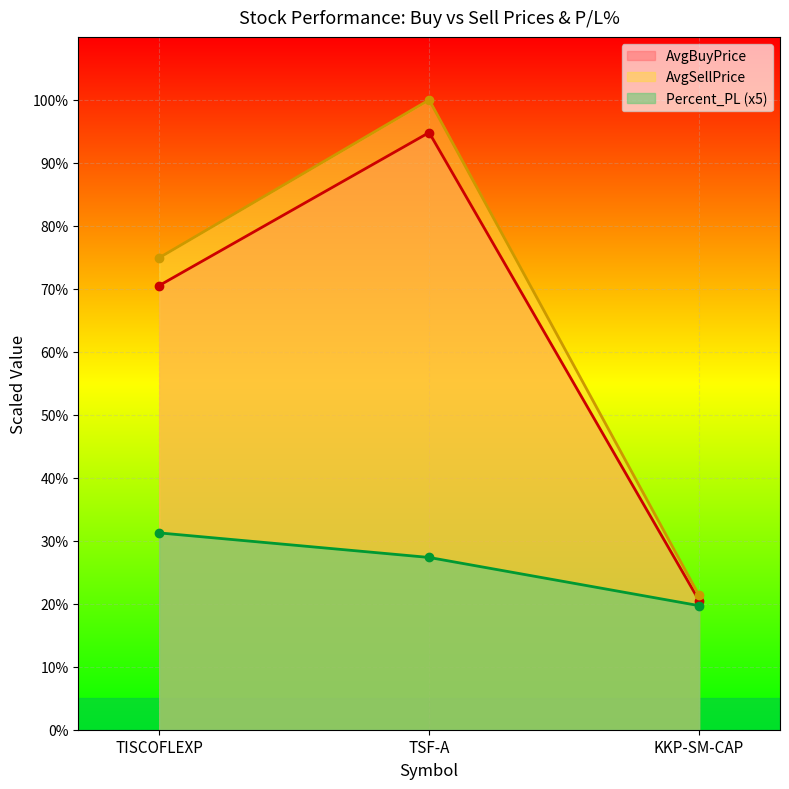

What is the value of the Percent_PL point at the 1st from the left?

31.2